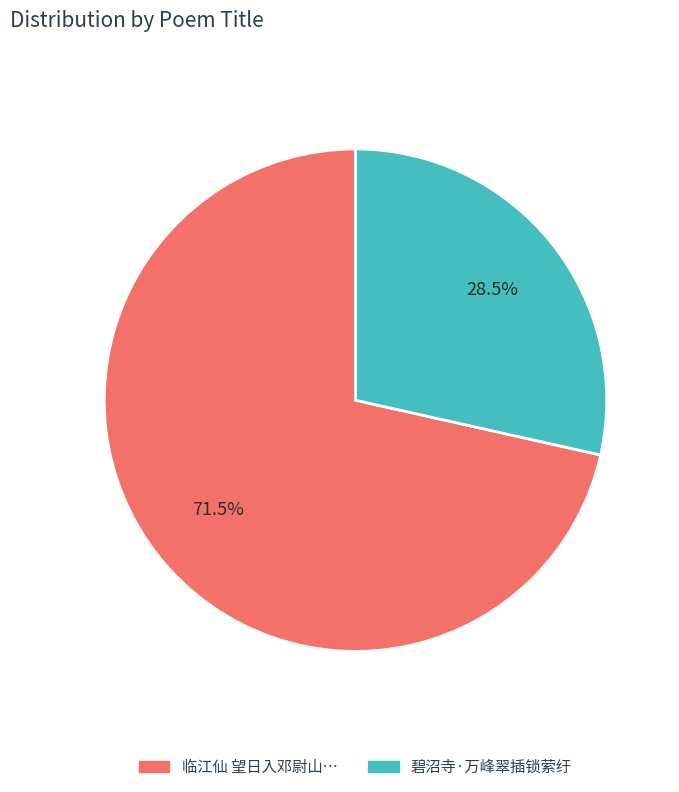

Is there a majority slice in this chart?

Yes